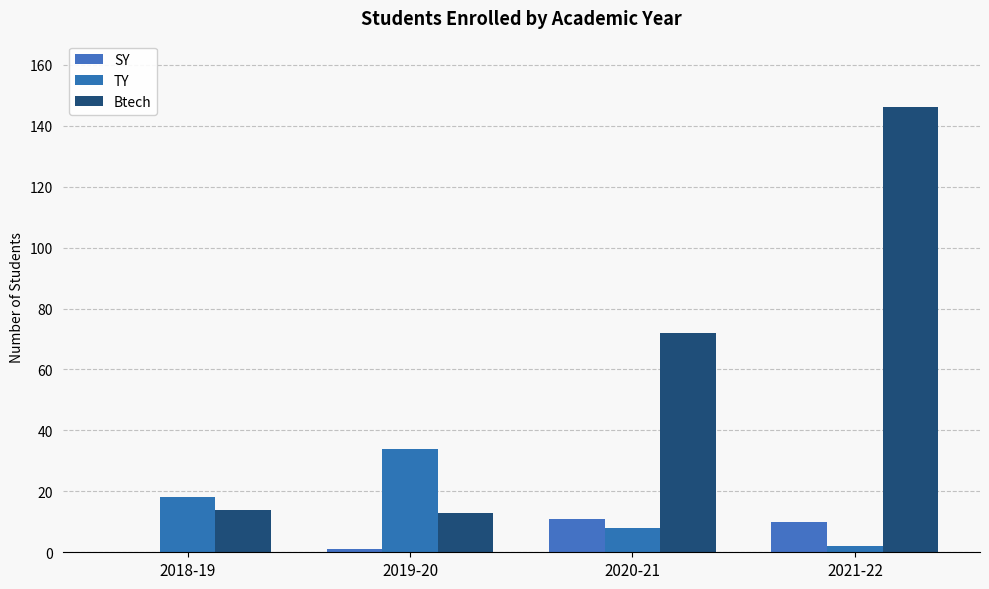

What is the value of the Btech bar at the 4th from the left?

146